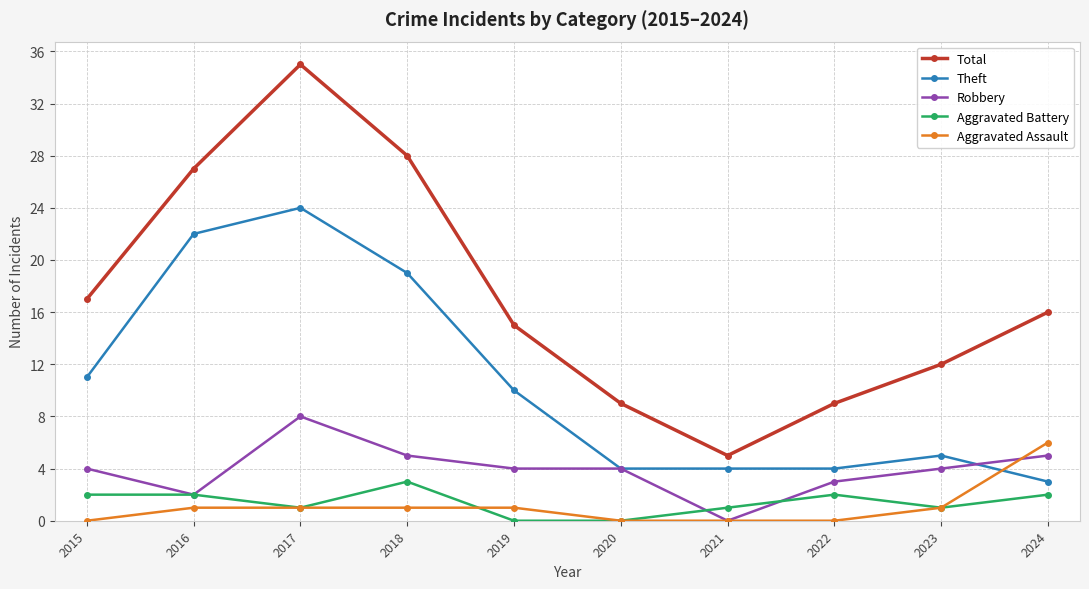

What is the spread (max minus min) of values at 2022?

9